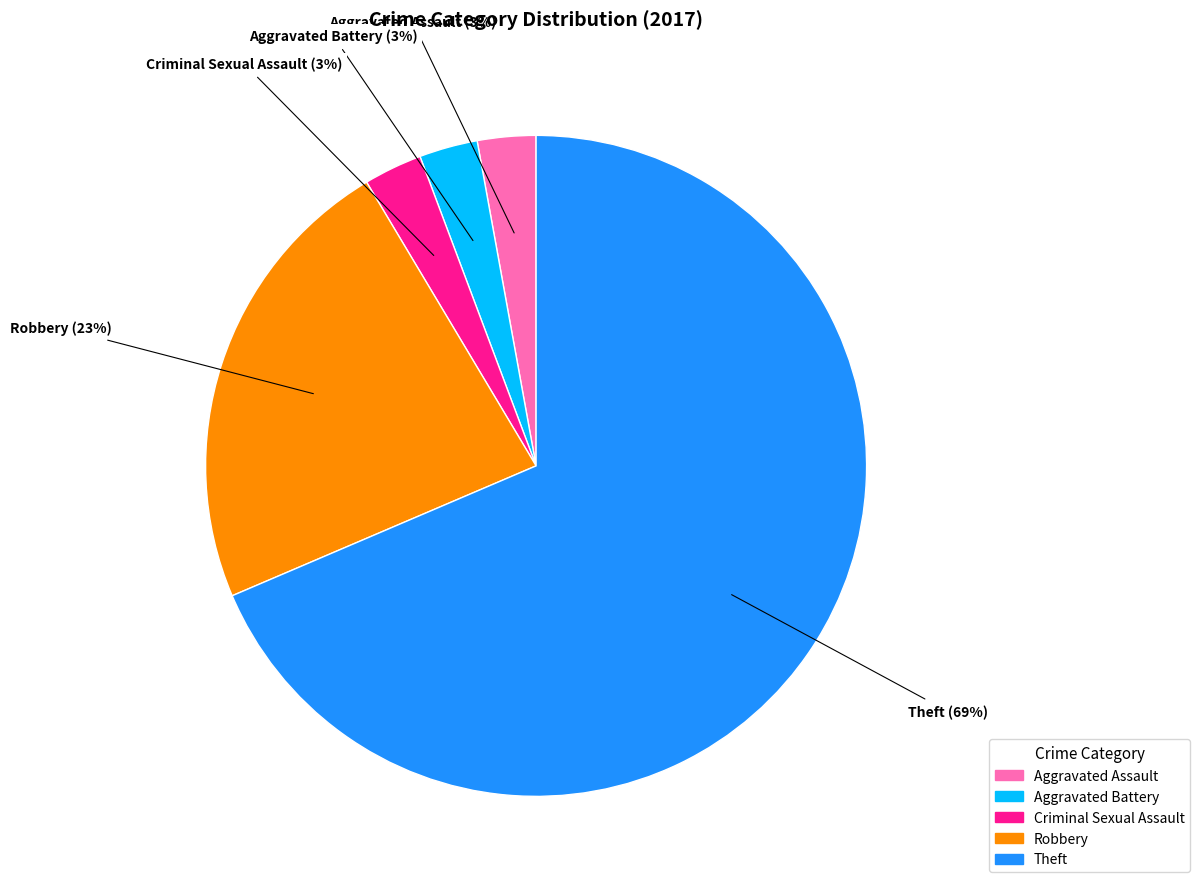

What is the majority slice?

Theft